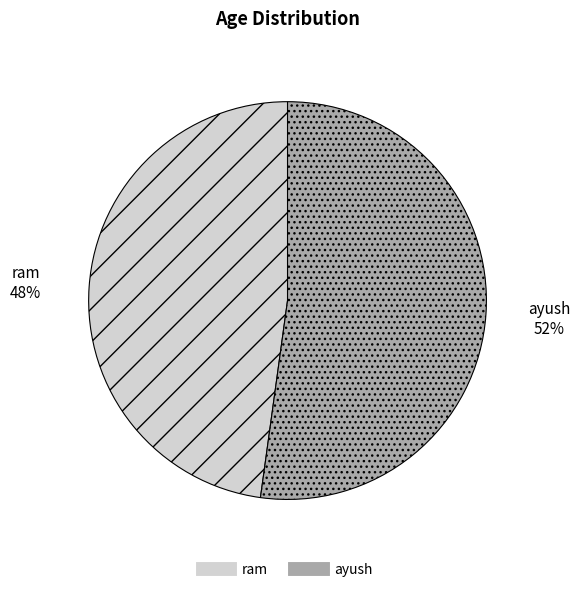

What is the smallest slice in the pie chart?

ram